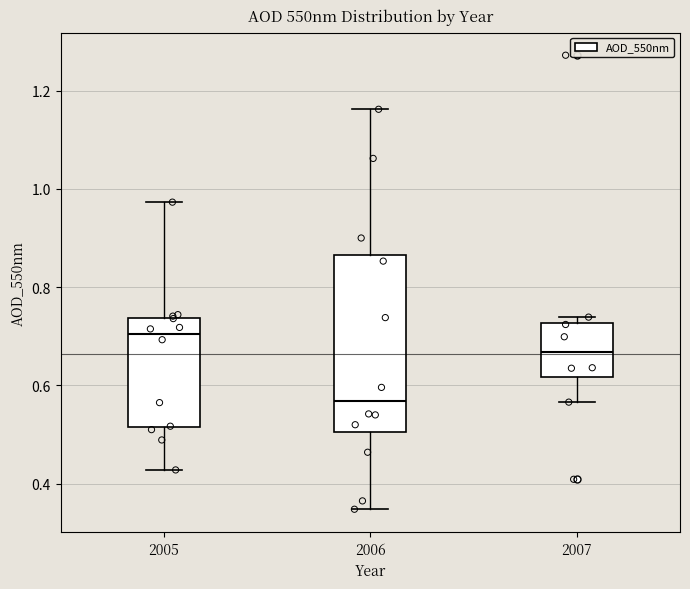

Where is the lower edge of the box at x = 2005 on the y-axis? The values are not printed on the chart, so give them approximately, as read against the axis.

0.52